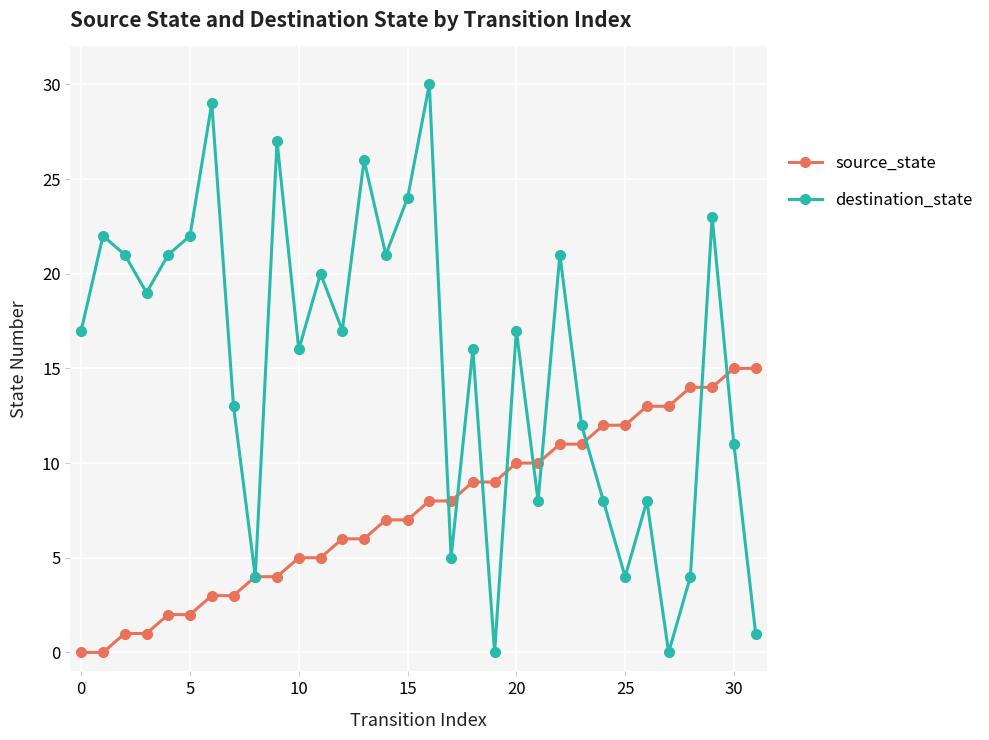

How many interior local valleys does the destination_state series have?

10